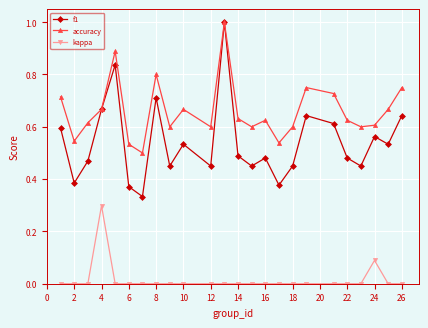

True or false: accuracy has more than 2 points higher than both neighbors.

True